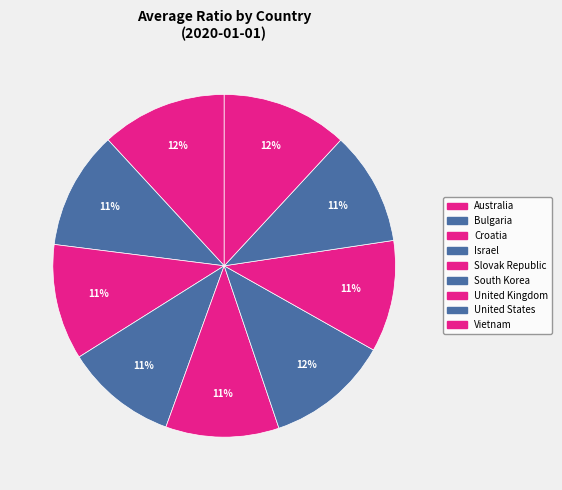

Rank the categories by value from highest to lowest.

Vietnam, Australia, South Korea, Bulgaria, Croatia, United States, Slovak Republic, Israel, United Kingdom